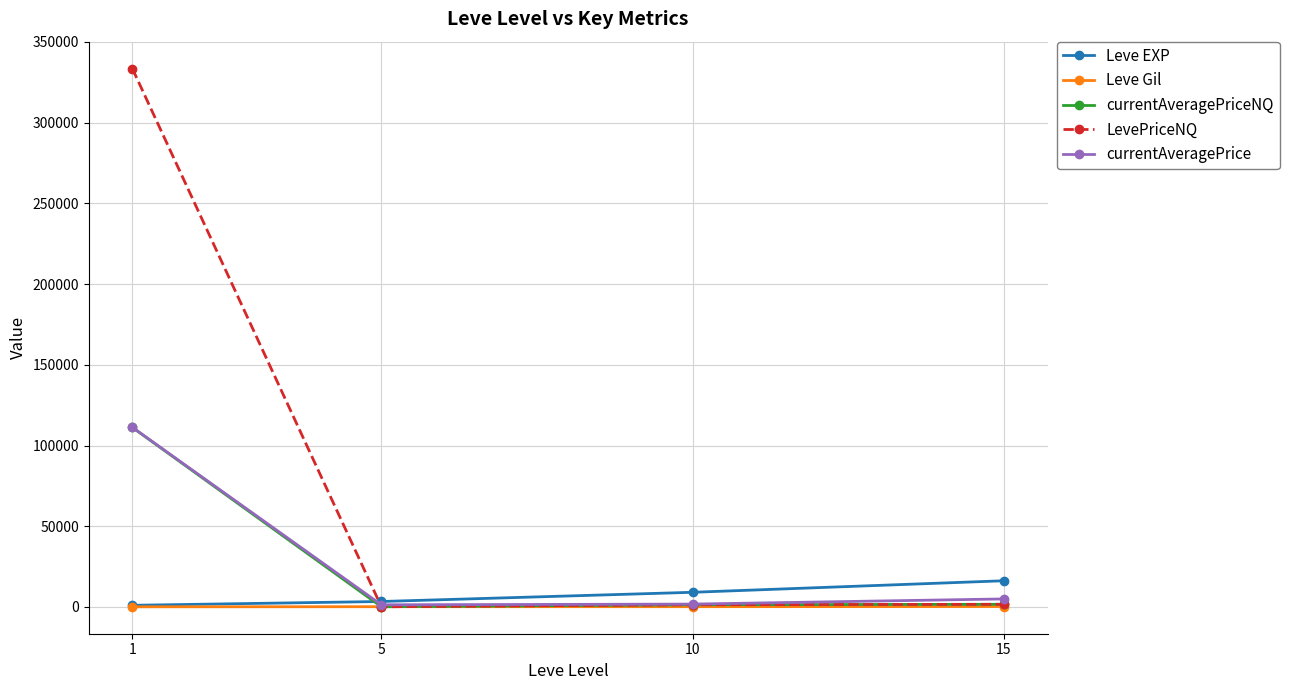

What is the sum of all Leve EXP values?

29809.7